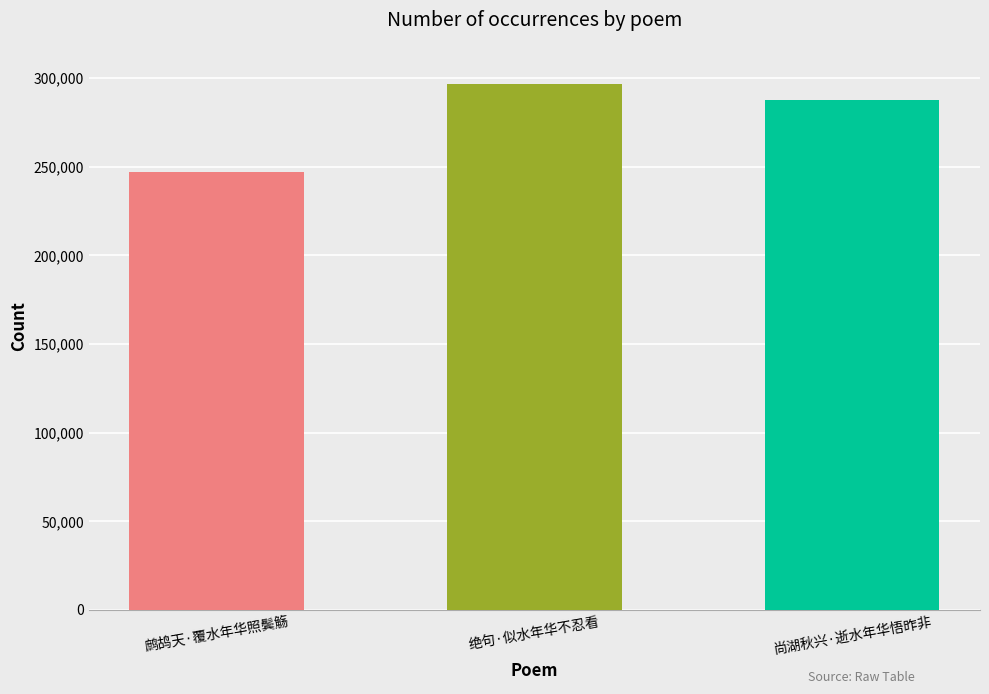

What is the value of the 1st bar from the left?

247270